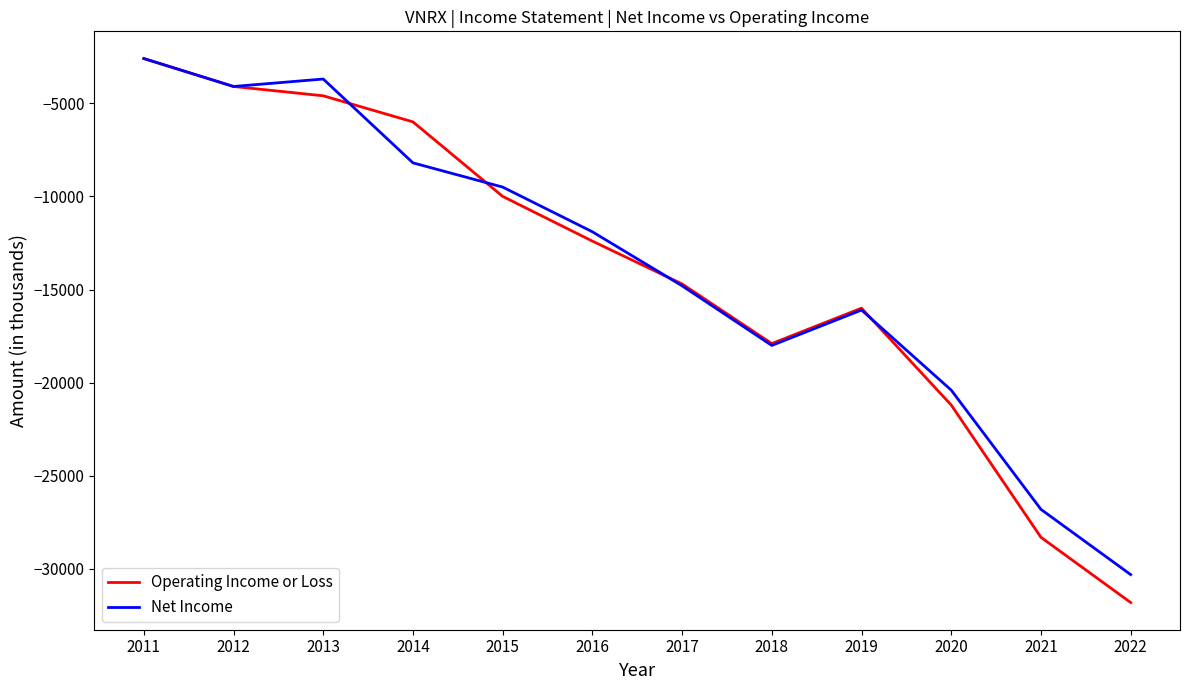

True or false: Net Income has a value of -5373 at 2020.

False